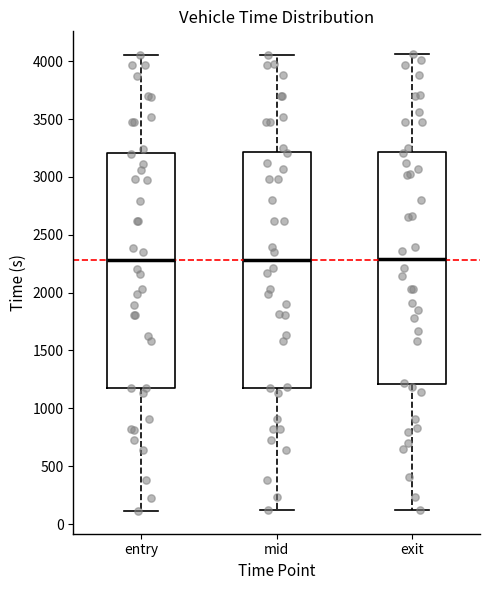

Reading left to right, transcribe this box plot: for each box, give where its median line is, the range the box spans, and where its two whiskers end, as read against the y-axis. The values are not printed on the chart, so give them approximately, as read against the axis.

entry: median 2300, box 1200 to 3200, whiskers 100 to 4050
mid: median 2300, box 1200 to 3200, whiskers 100 to 4050
exit: median 2300, box 1200 to 3200, whiskers 100 to 4050